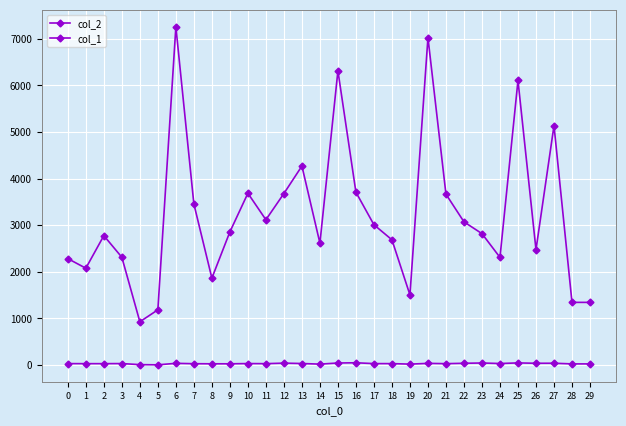

How many values in the col_2 series are below 2857?

15